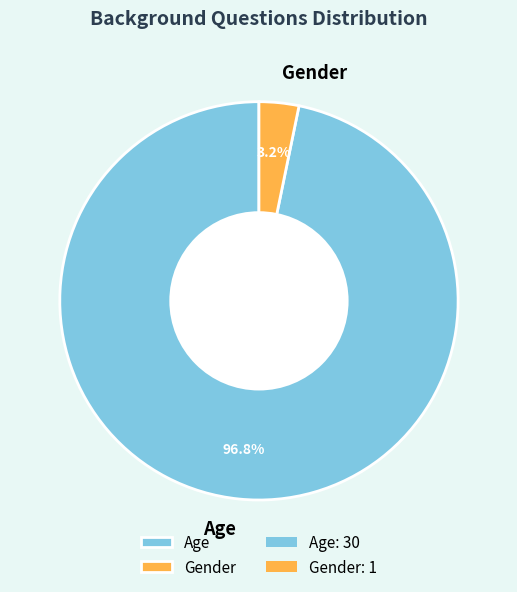

What is the smallest slice in the pie chart?

Gender